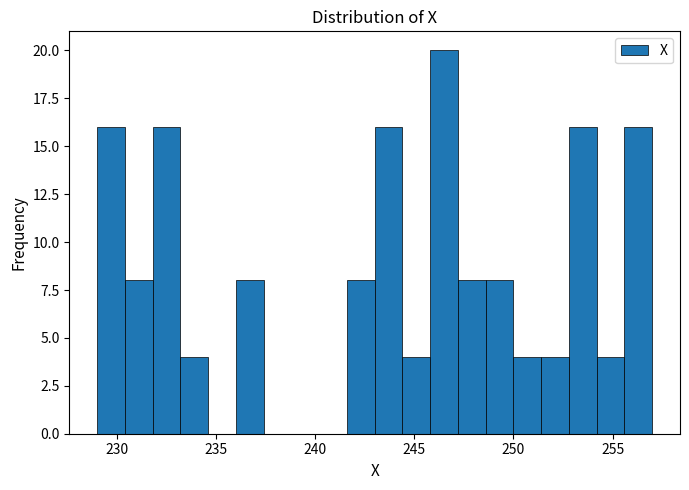

Around what value on the x-axis is the tallest bar? Give the approximate position of its centre, as read against the axis.

246.5